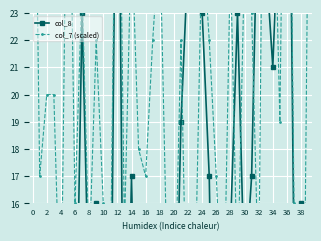

True or false: col_7 (scaled) and col_8 cross at least once.

True